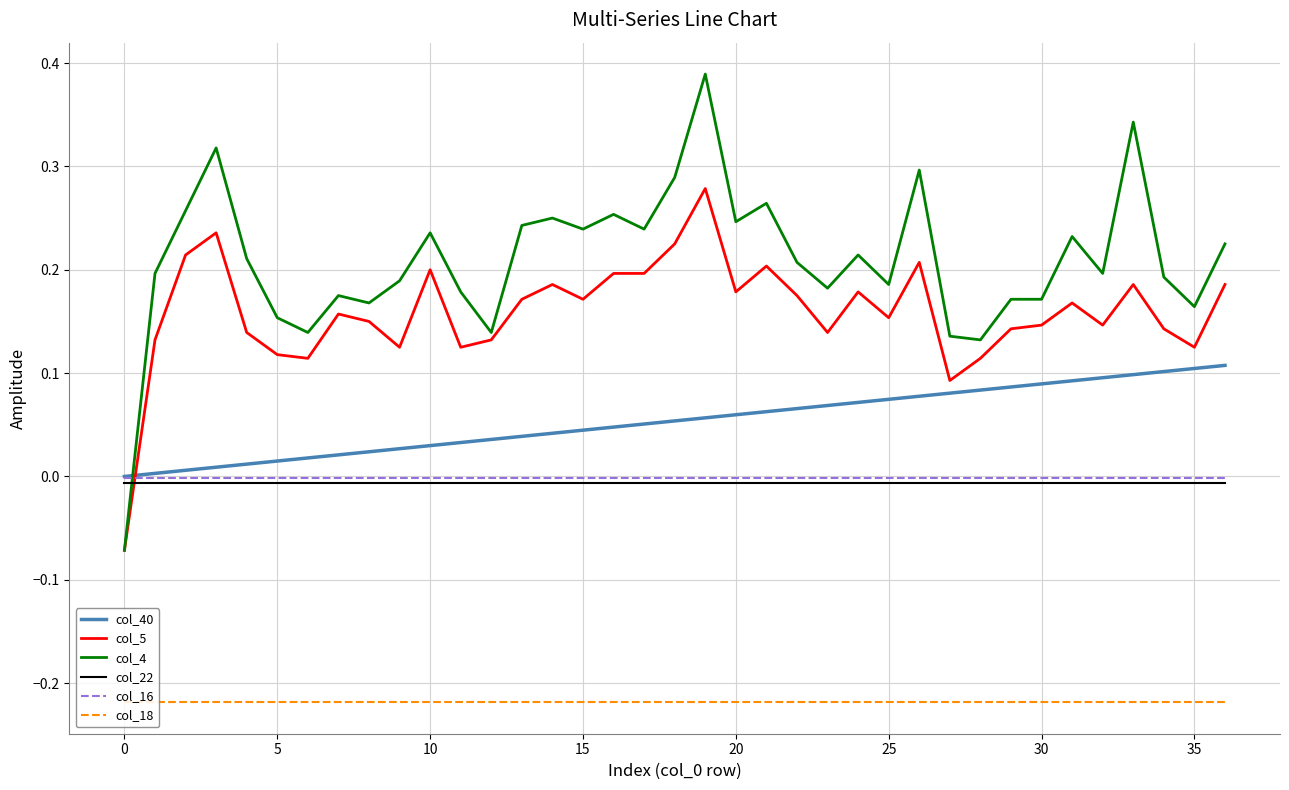

Which series has the widest spread of values?

col_4